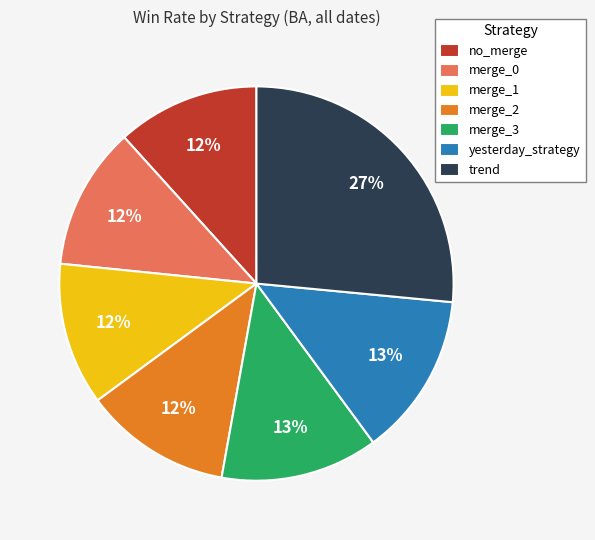

Combined, do trend and merge_2 account for over 50%?

No